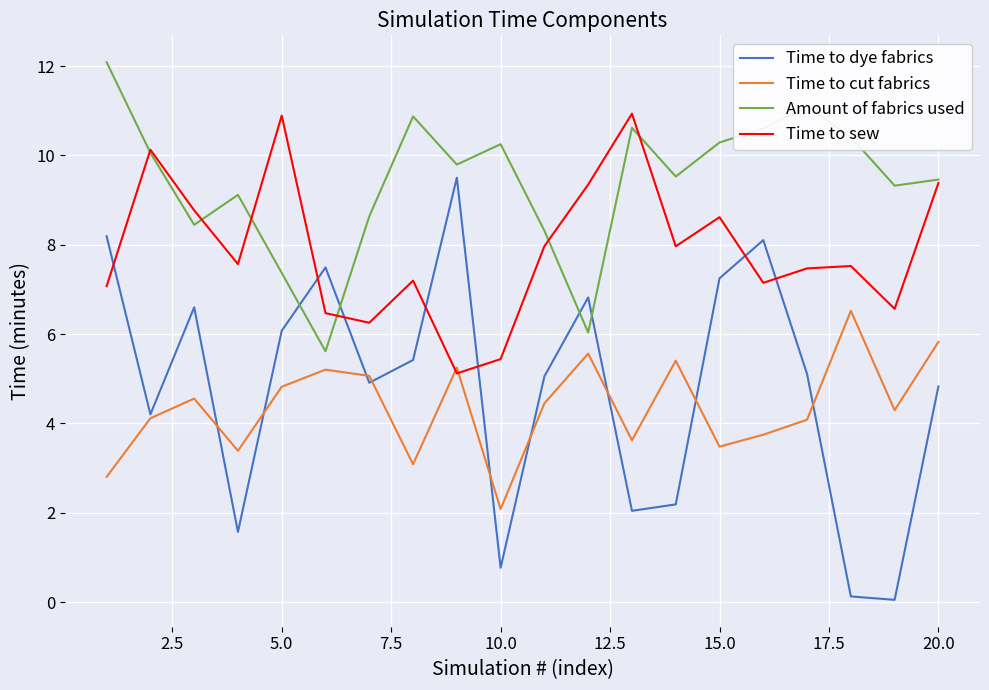

Which series has the largest range (max minus min)?

Time to dye fabrics